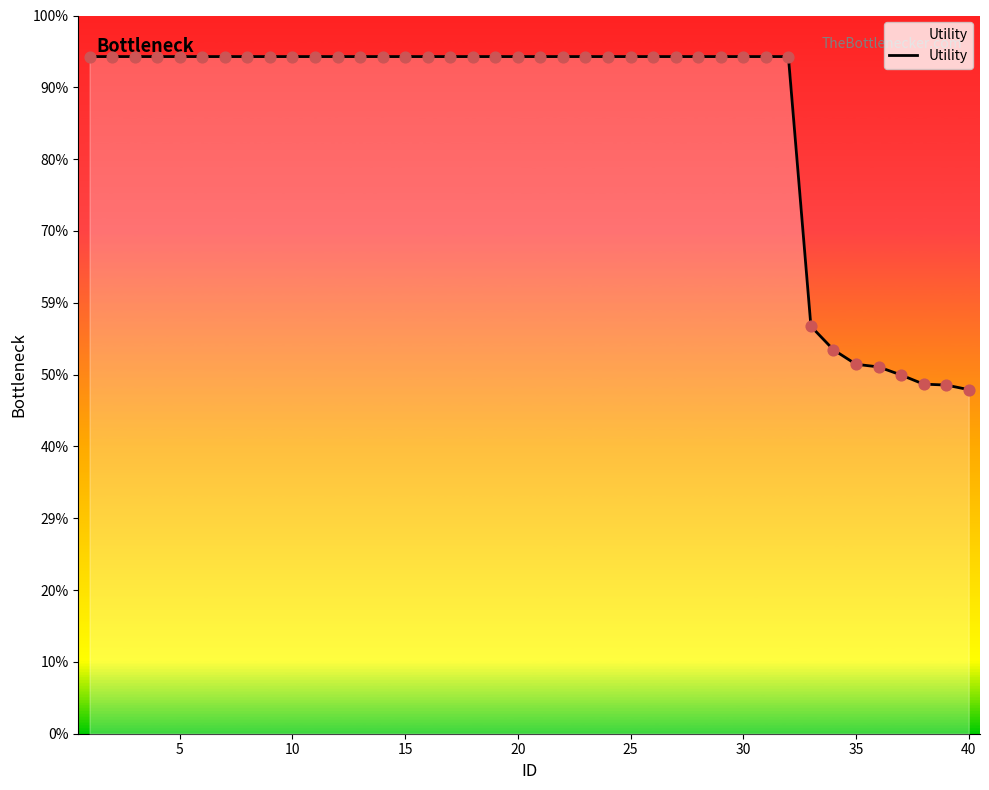

Does the chart have visible grid lines?

No